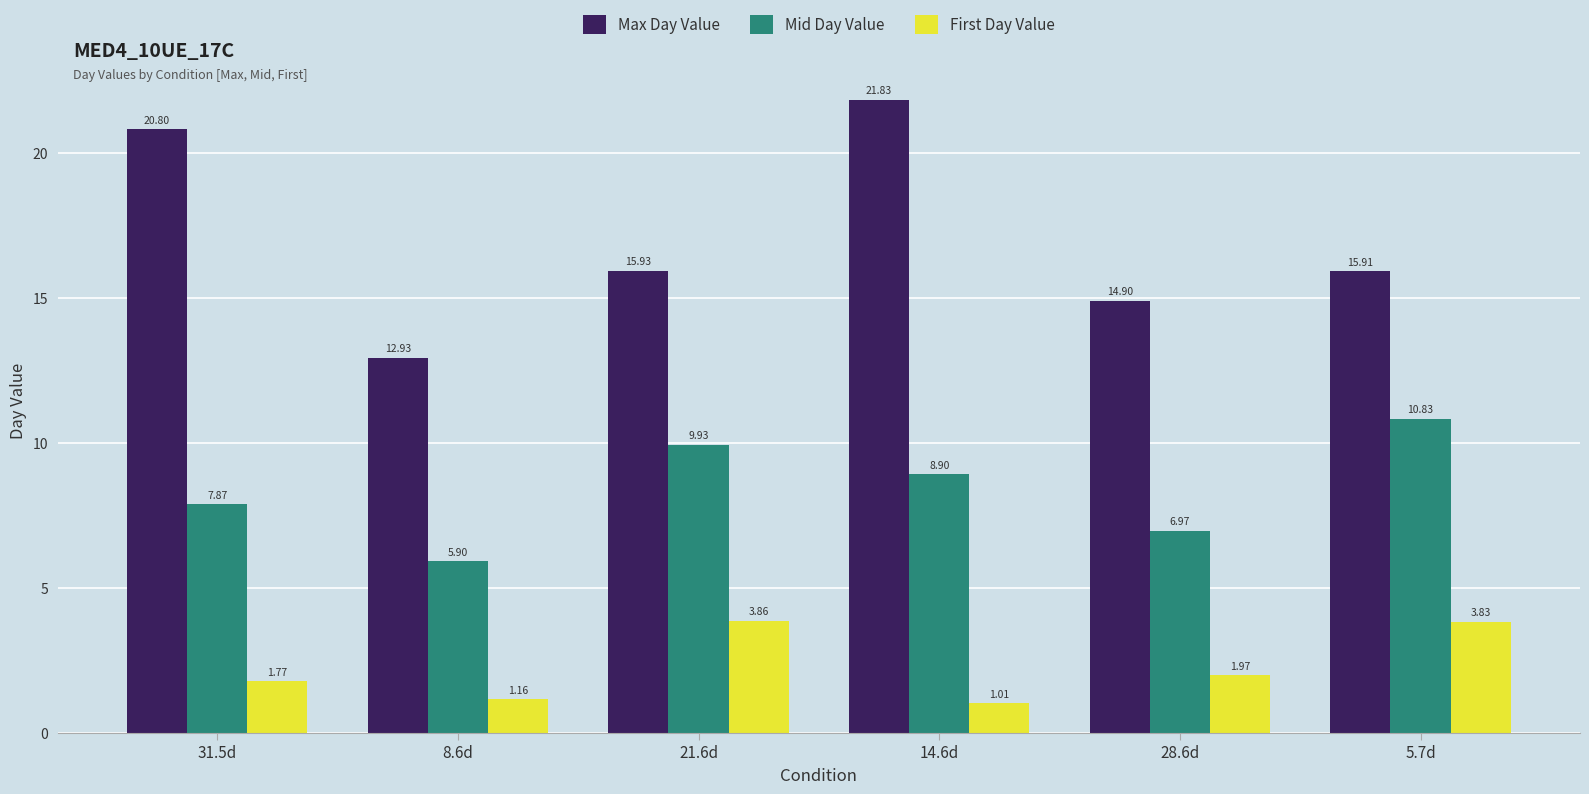

What is the difference between the maximum and minimum values in the Max Day Value series?

8.9